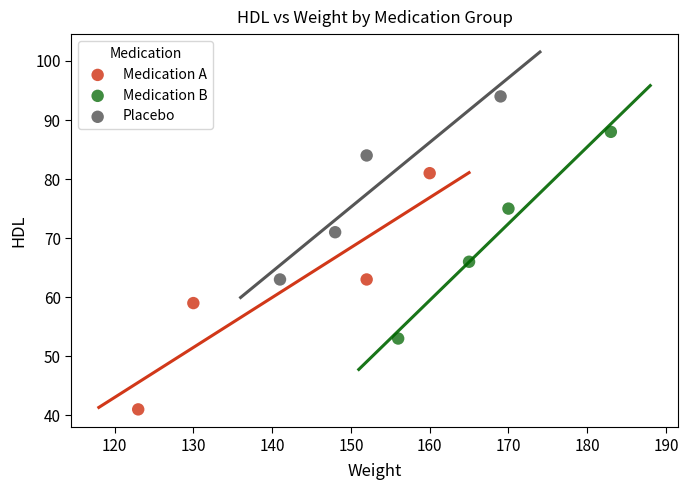

Which series reaches the minimum Y coordinate?

Medication A